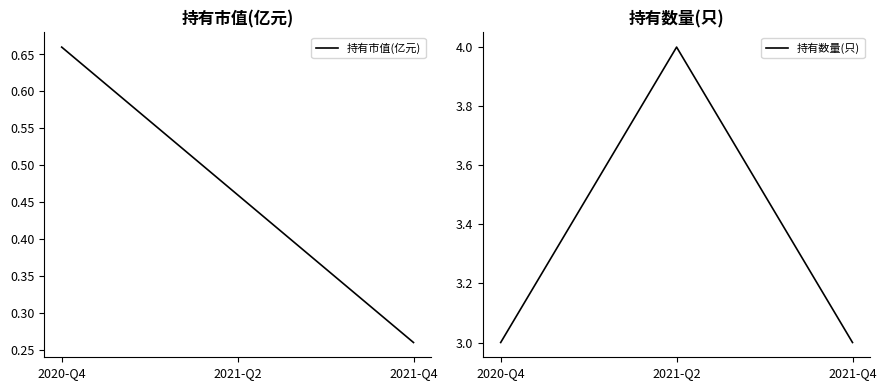

At 2021-Q4, list the series in order from smallest to largest.

持有市值(亿元), 持有数量(只)